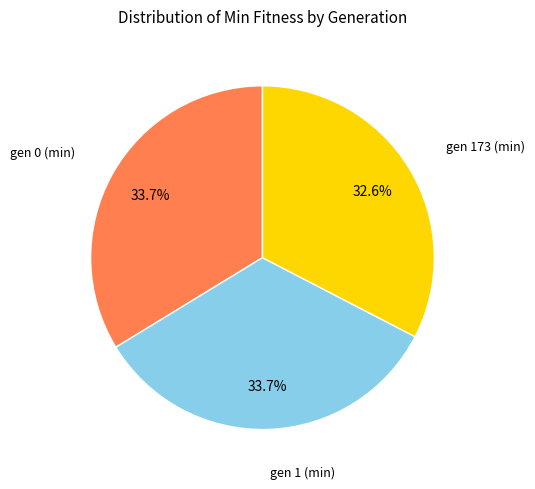

What percentage do gen 0 (min) and gen 173 (min) together represent?

66.3%